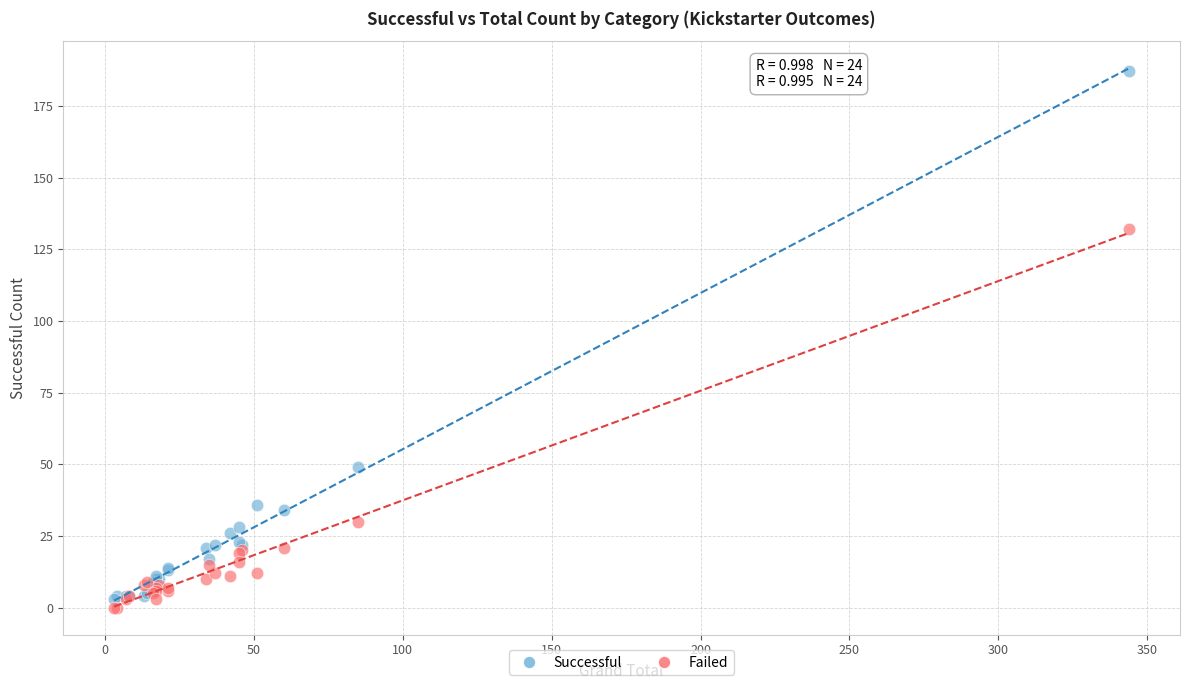

Which series has the widest spread of Y values?

Successful